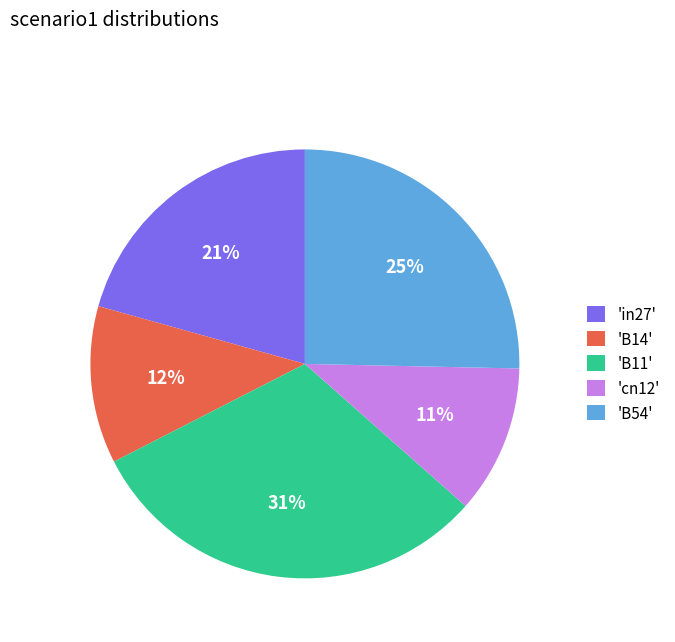

What percentage is the 'B54' slice, to the nearest percent?

25%